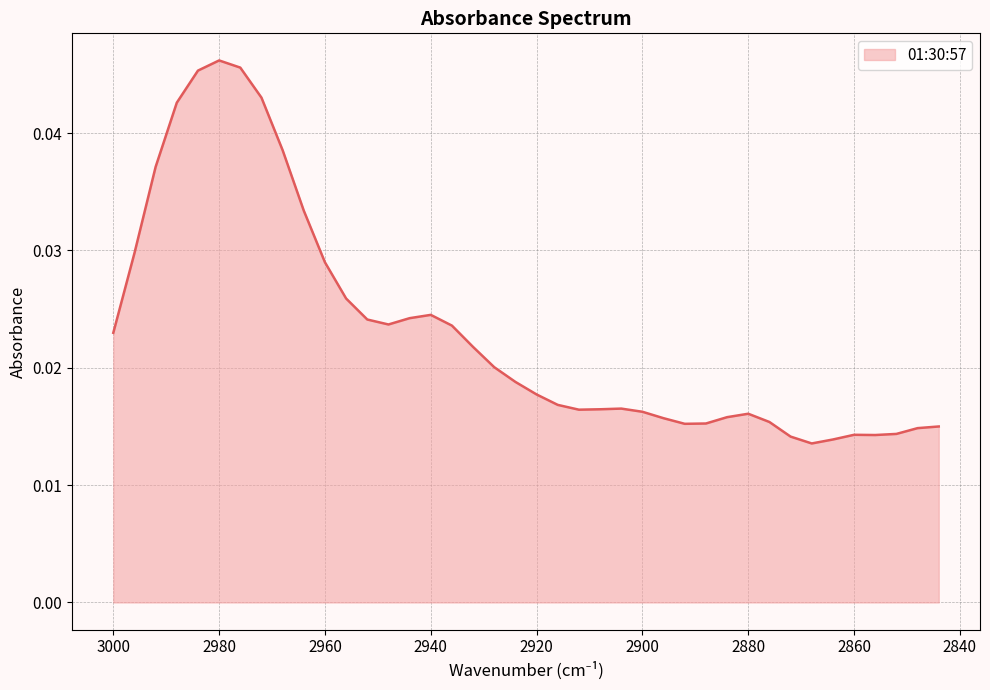

Does the chart display data point markers on the line(s)?

No